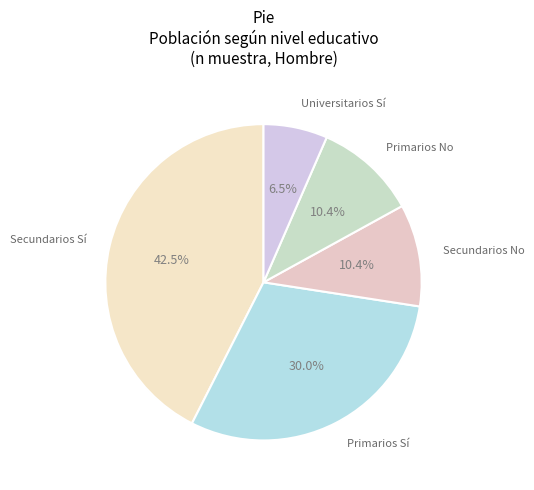

What percentage do Secundarios No and Primarios Sí together represent?

40.5%